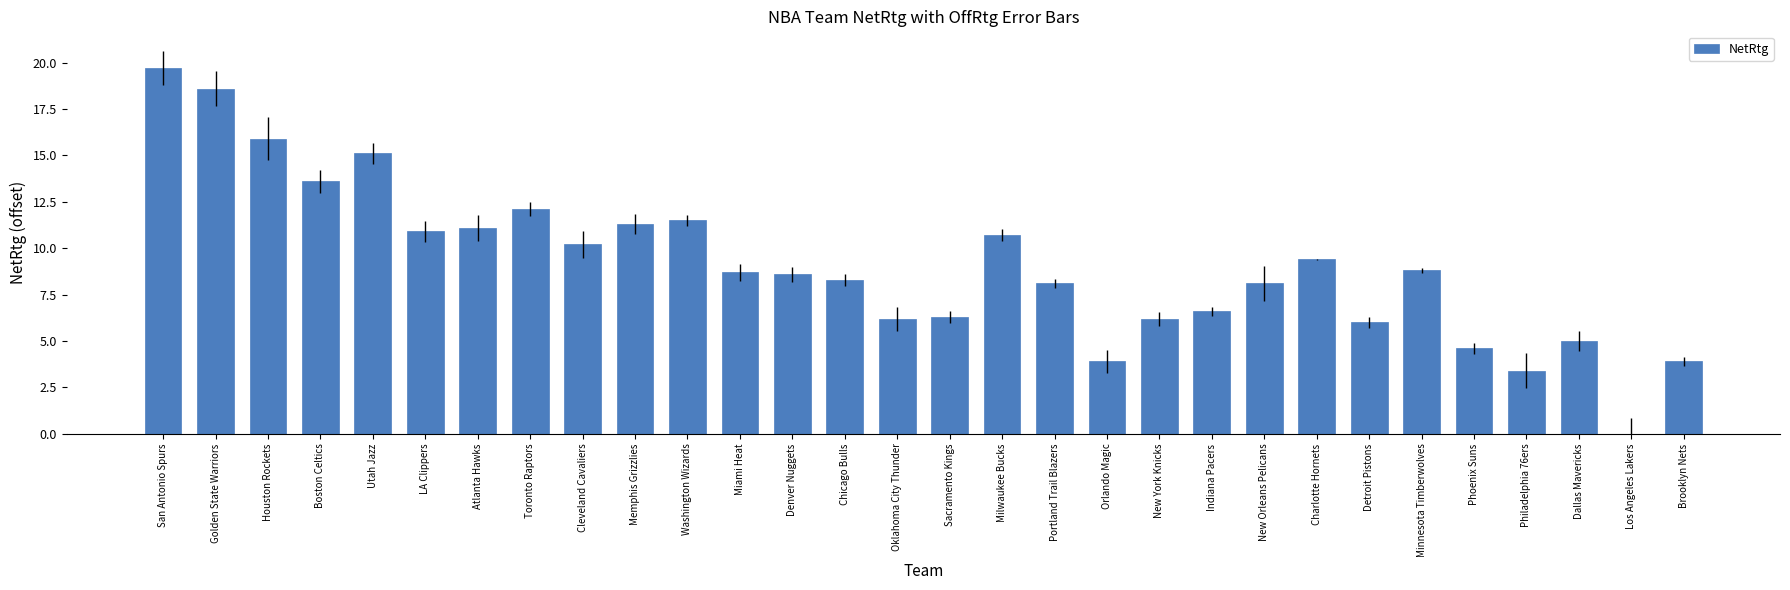

Reading right to left, what are all the values shown in this chart?

Brooklyn Nets=3.9	Los Angeles Lakers=0.0	Dallas Mavericks=5.0	Philadelphia 76ers=3.4	Phoenix Suns=4.6	Minnesota Timberwolves=8.8	Detroit Pistons=6.0	Charlotte Hornets=9.4	New Orleans Pelicans=8.1	Indiana Pacers=6.6	New York Knicks=6.2	Orlando Magic=3.9	Portland Trail Blazers=8.1	Milwaukee Bucks=10.7	Sacramento Kings=6.3	Oklahoma City Thunder=6.2	Chicago Bulls=8.3	Denver Nuggets=8.6	Miami Heat=8.7	Washington Wizards=11.5	Memphis Grizzlies=11.3	Cleveland Cavaliers=10.2	Toronto Raptors=12.1	Atlanta Hawks=11.1	LA Clippers=10.9	Utah Jazz=15.1	Boston Celtics=13.6	Houston Rockets=15.9	Golden State Warriors=18.6	San Antonio Spurs=19.7